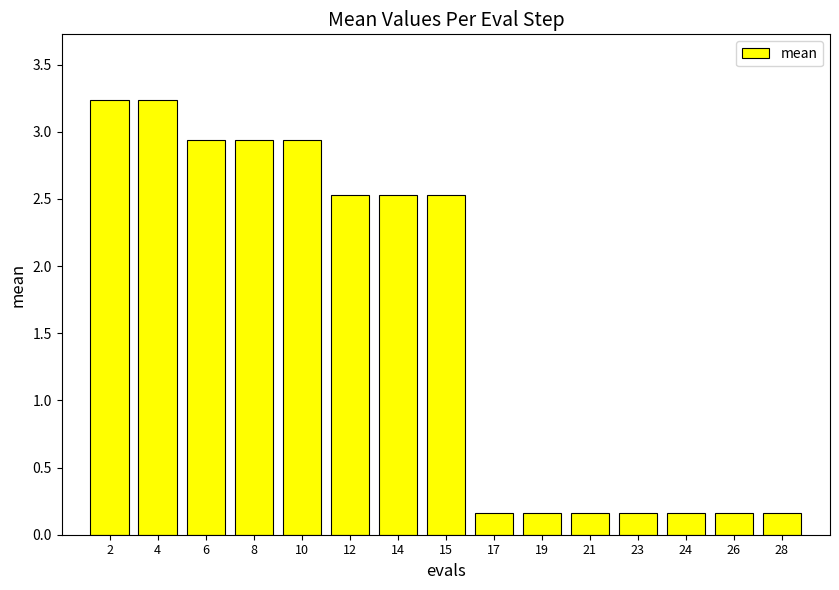

Between 23 and 14, which is larger?

14